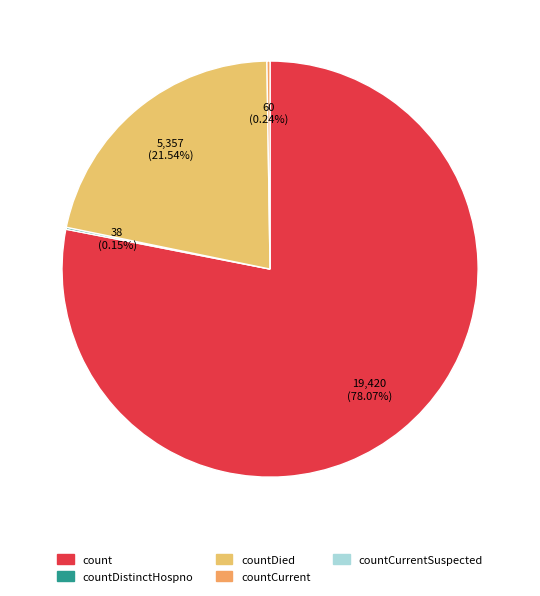

Which category has the smallest portion of the pie?

countCurrentSuspected